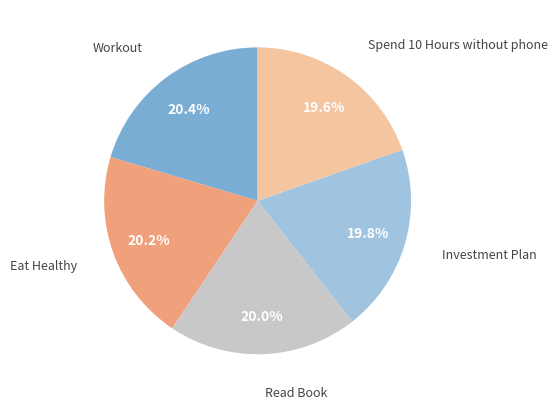

Is there a majority slice in this chart?

No